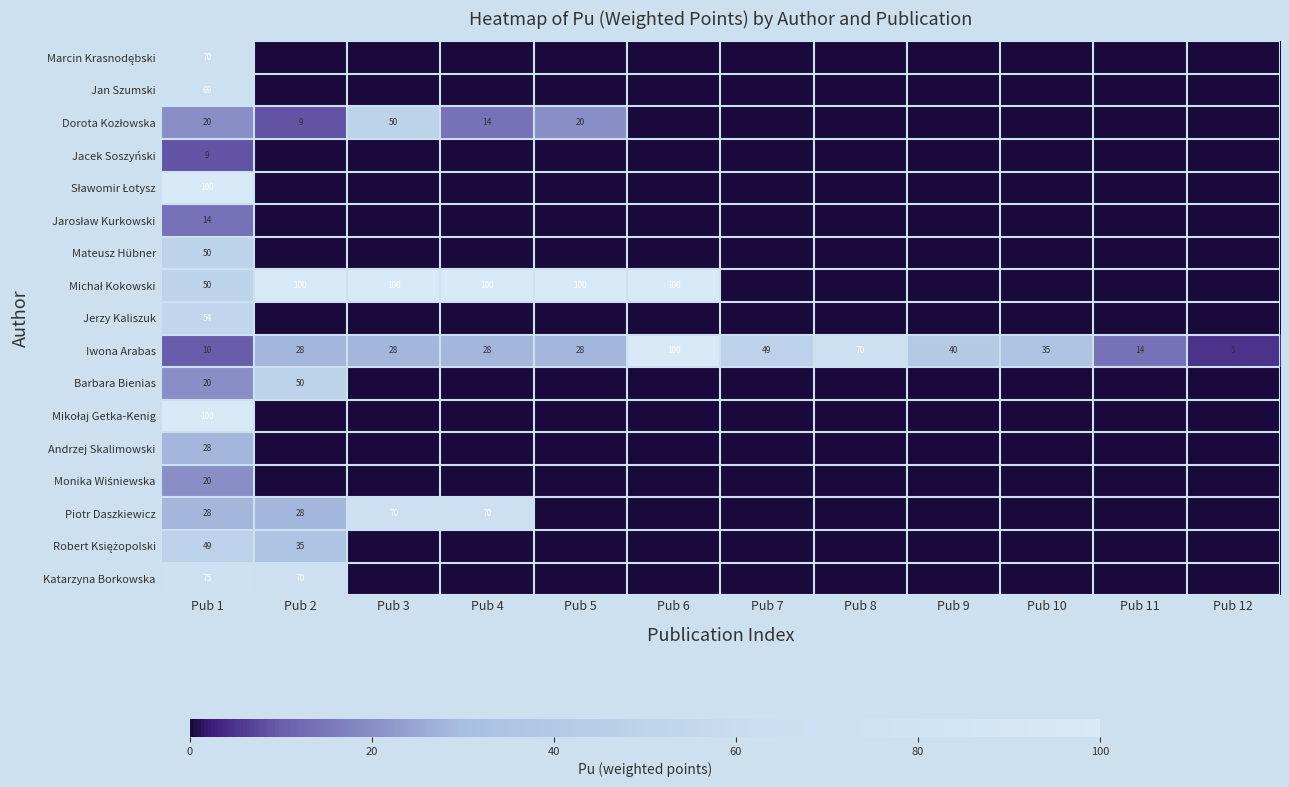

What is the sum of the Piotr Daszkiewicz values at Pub 2 and Pub 1?

56